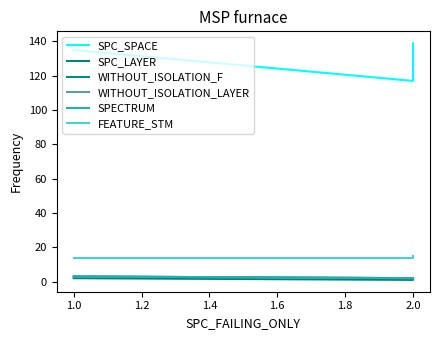

What position from the right is 1.0?

2